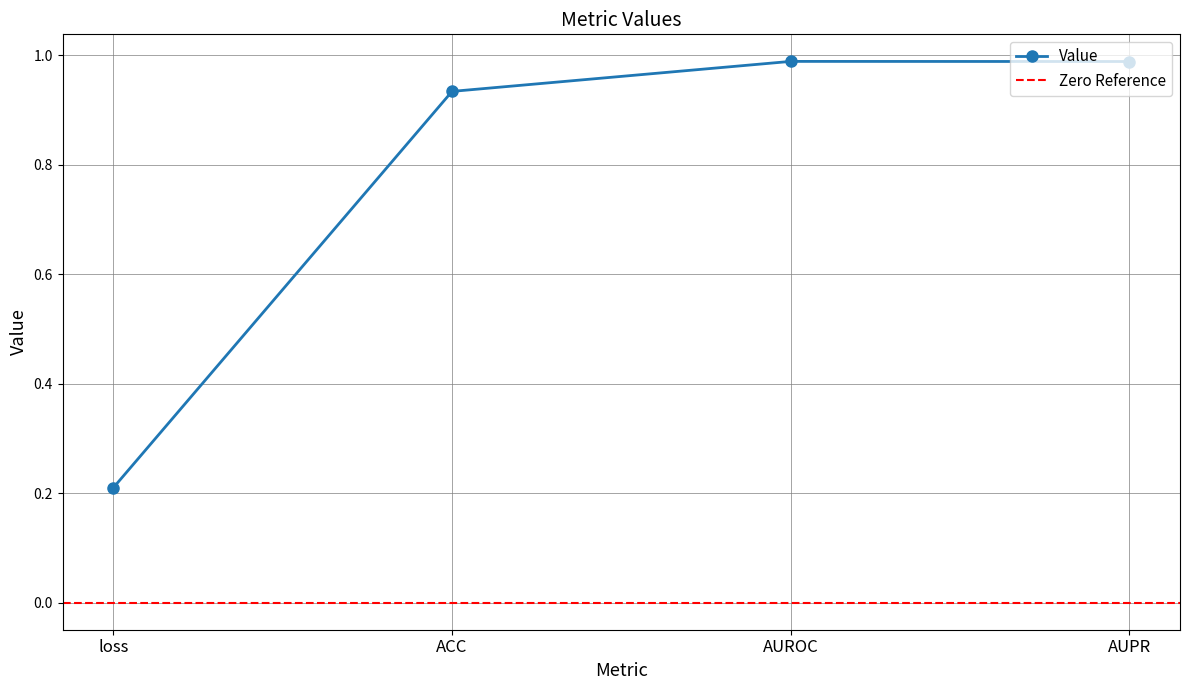

True or false: the data shows 0.3 at loss.

False